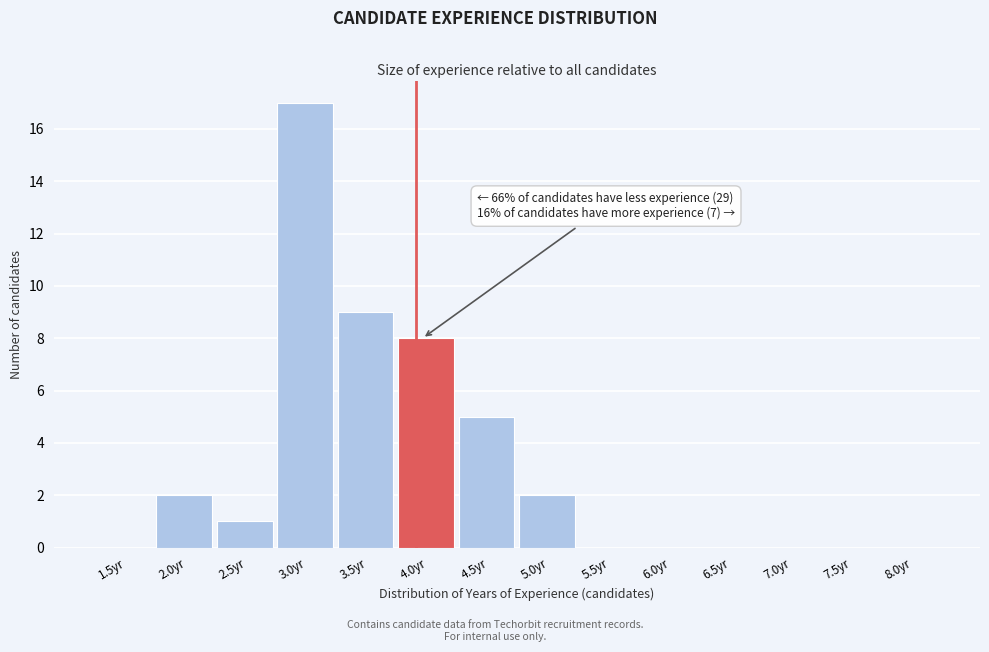

Reading left to right, extract all data points from this chart.

1.5yr=0	2.0yr=2	2.5yr=1	3.0yr=17	3.5yr=9	4.0yr=8	4.5yr=5	5.0yr=2	5.5yr=0	6.0yr=0	6.5yr=0	7.0yr=0	7.5yr=0	8.0yr=0